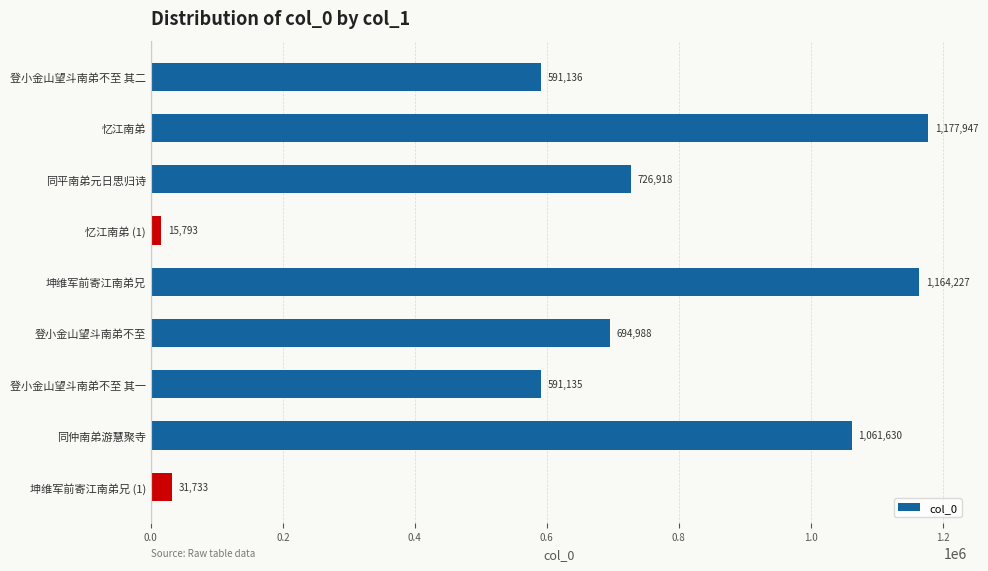

The chart shows a value of 952042 at 登小金山望斗南弟不至. True or false?

False